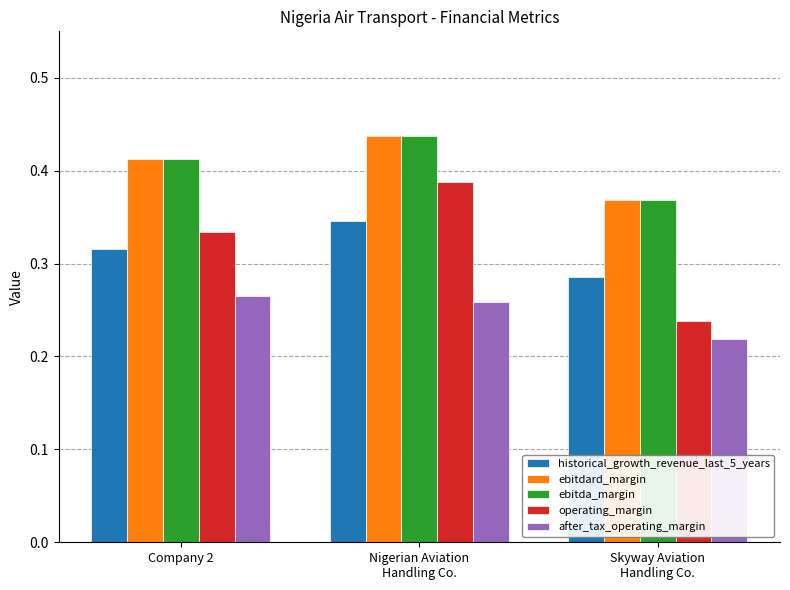

How many bars are there in each group?

5